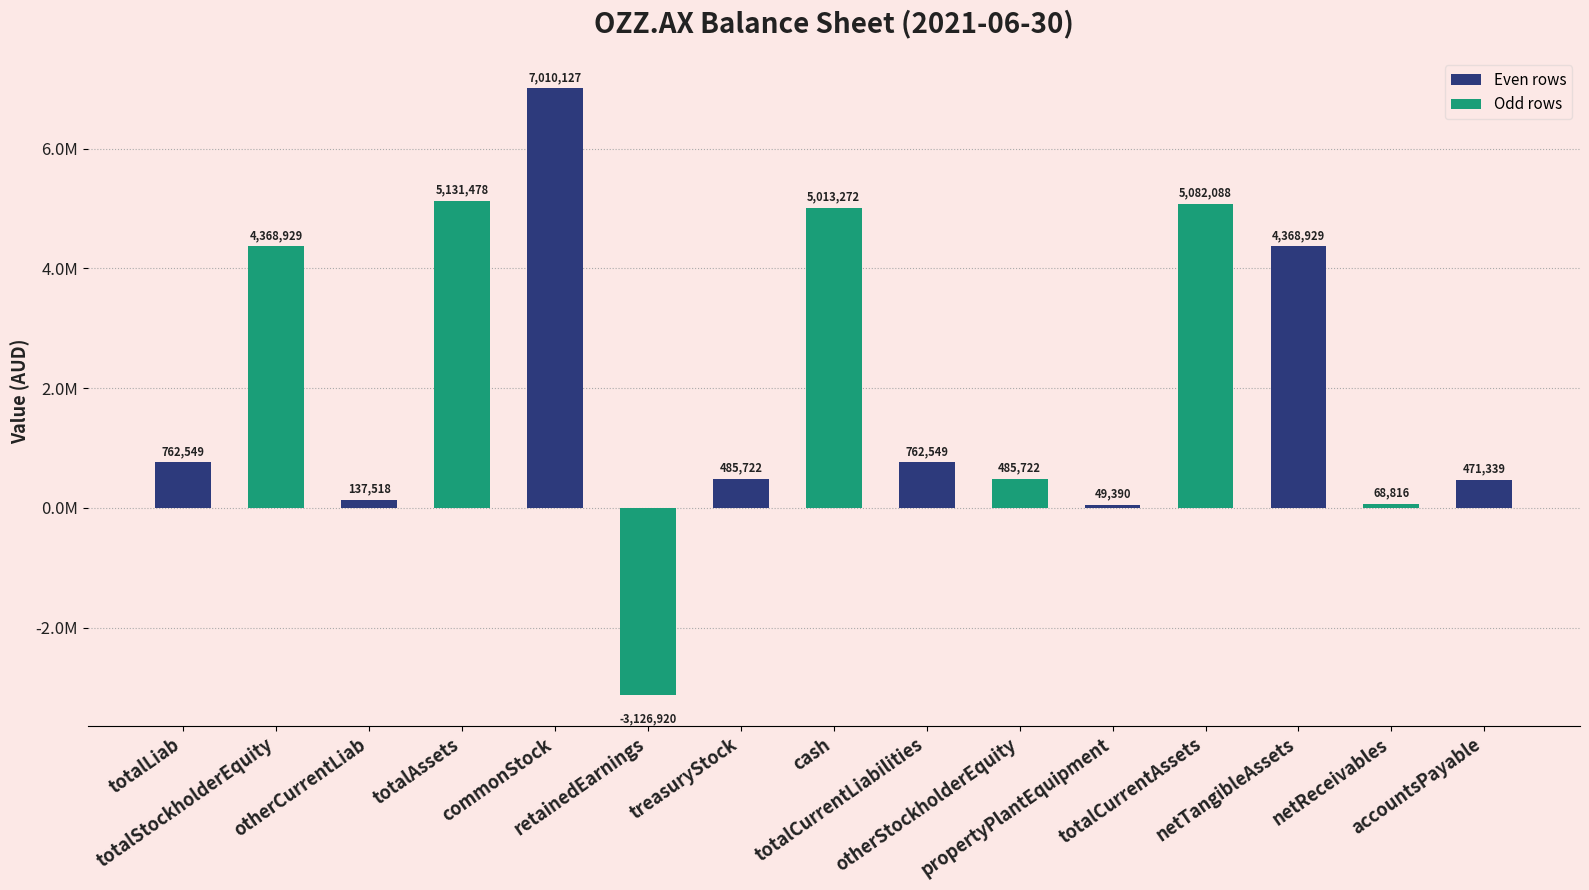

What is the difference between the values at propertyPlantEquipment and totalStockholderEquity?

4319539